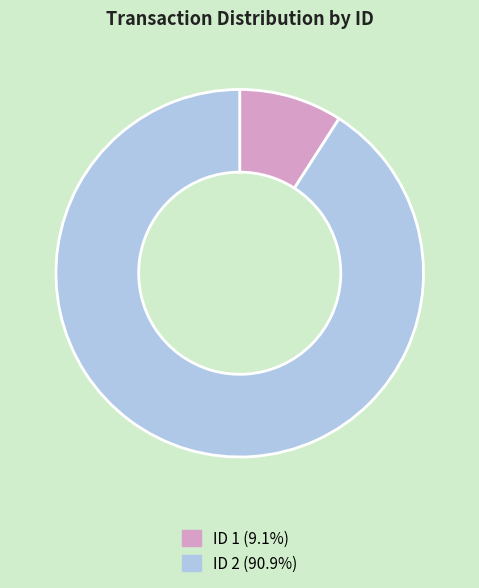

Is there a majority slice in this chart?

Yes